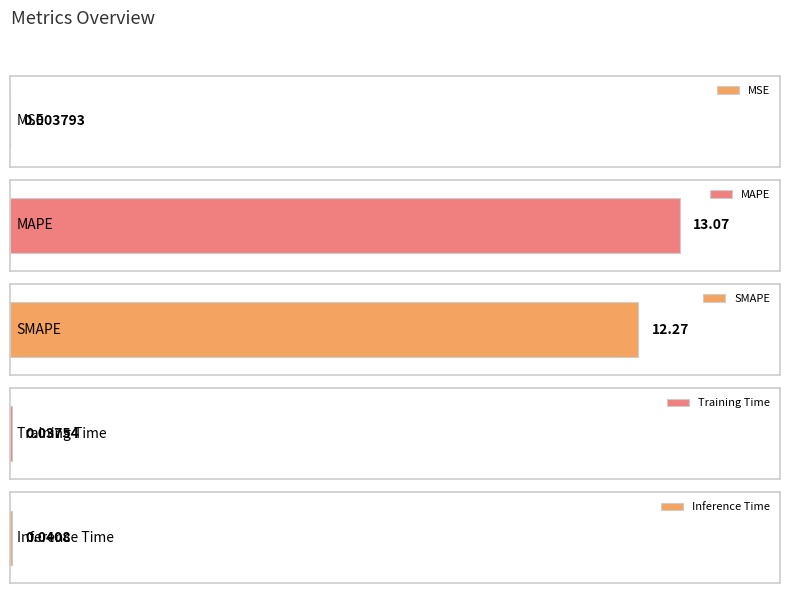

What position from the right is Inference Time?

1